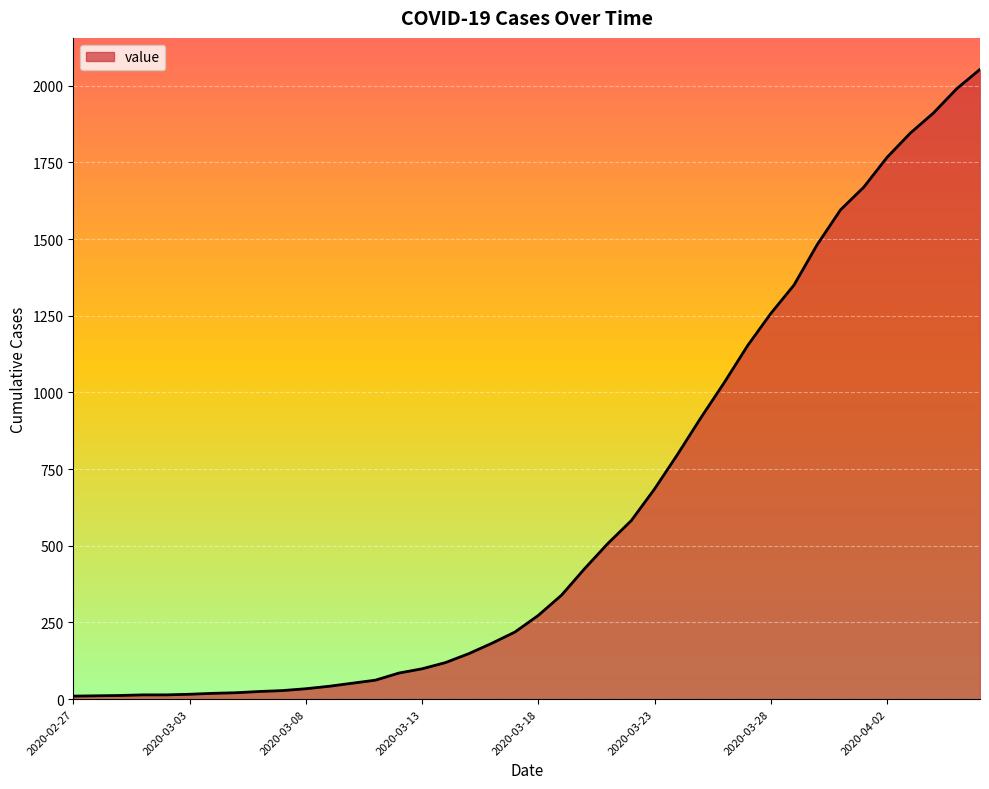

What is the greatest value displayed?

2053